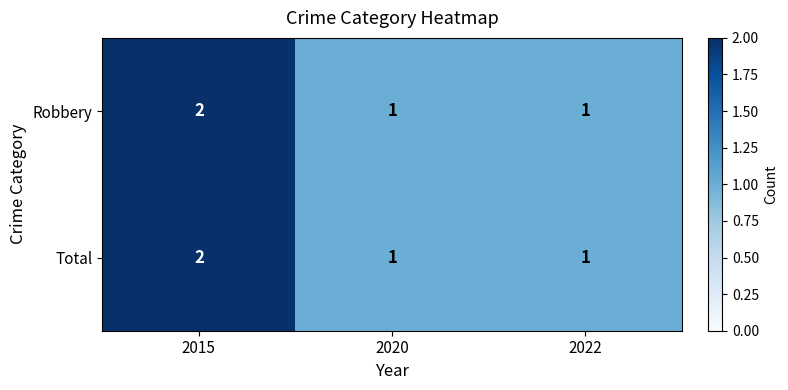

What is the maximum value shown in the chart?

2